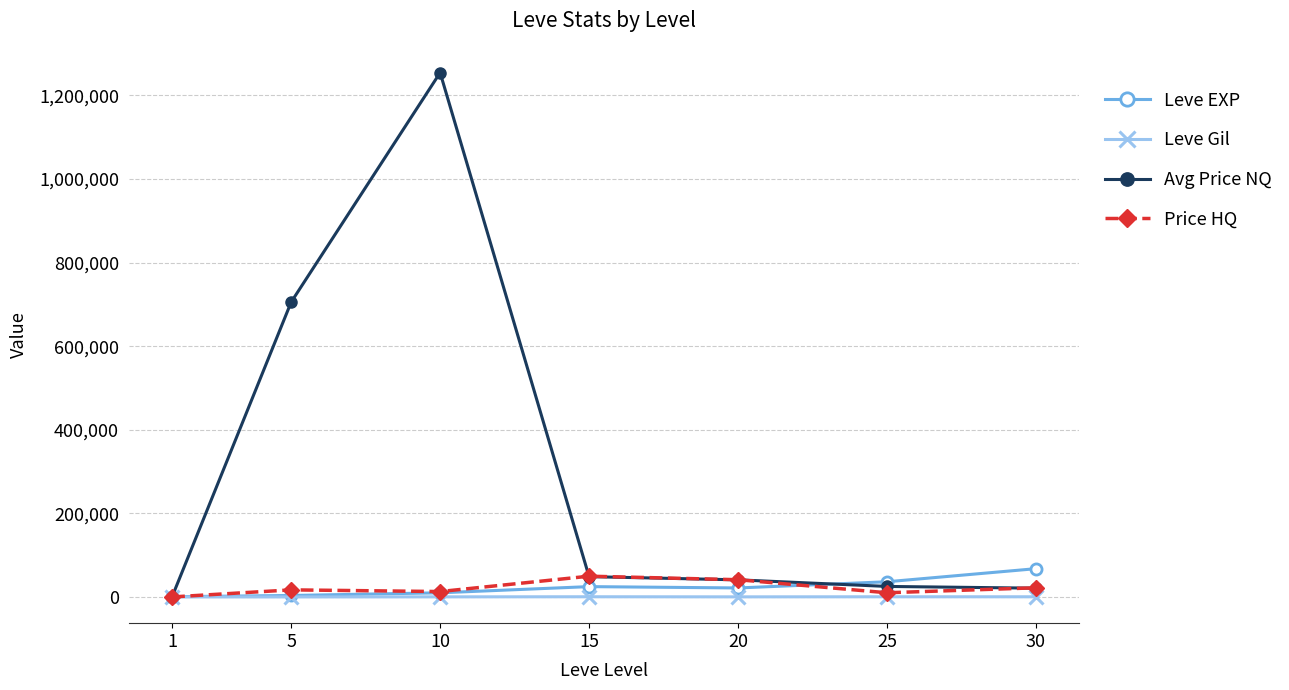

What is the average value of the Leve EXP series?

23532.9